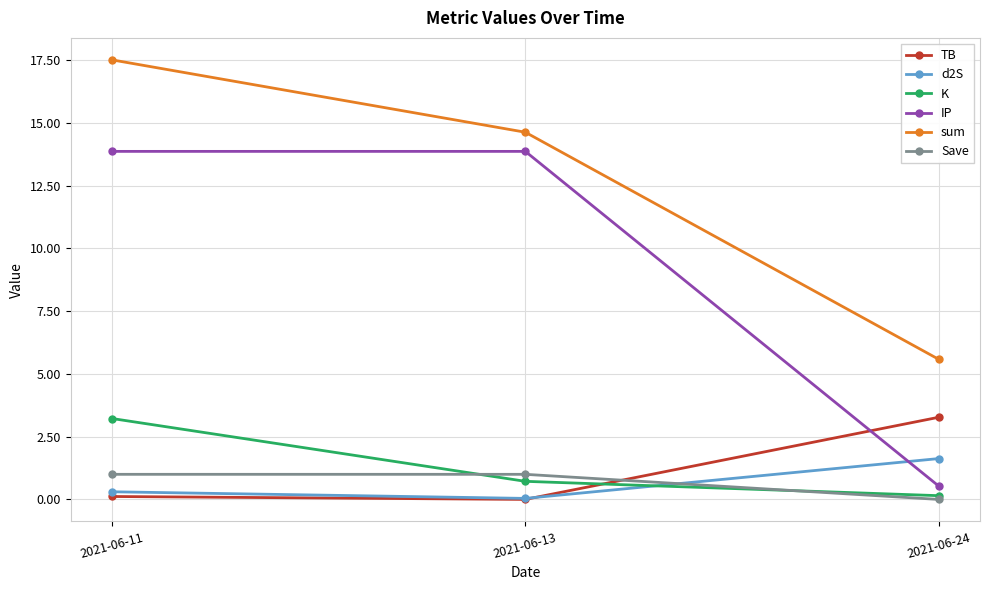

What is the maximum value for sum?

17.5